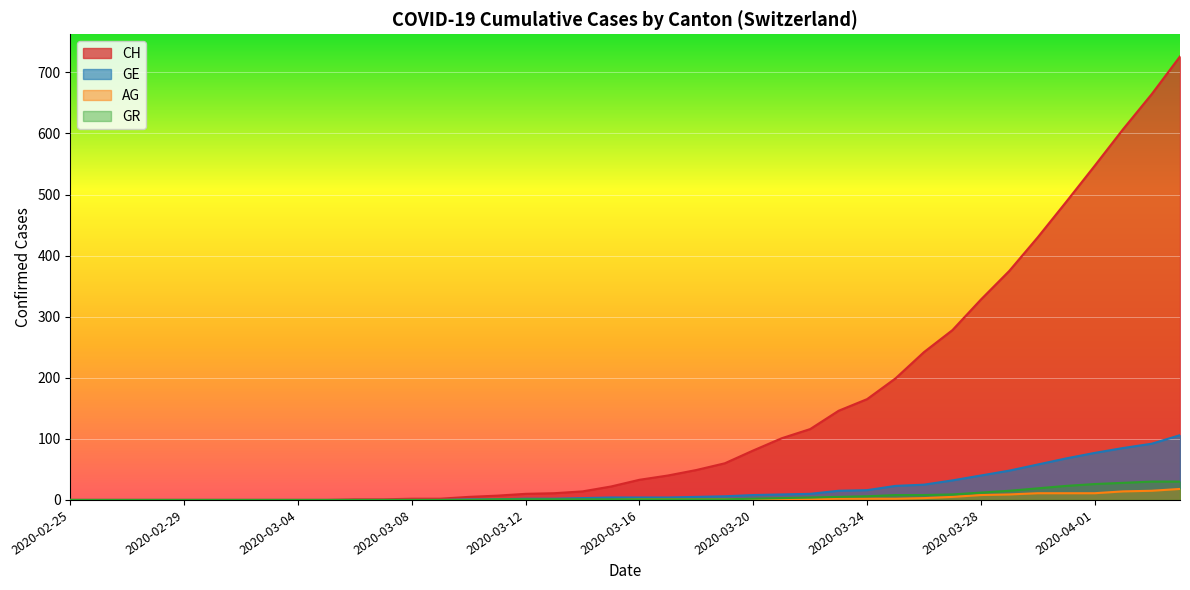

What is the value of the CH point at the 15th from the left?

5